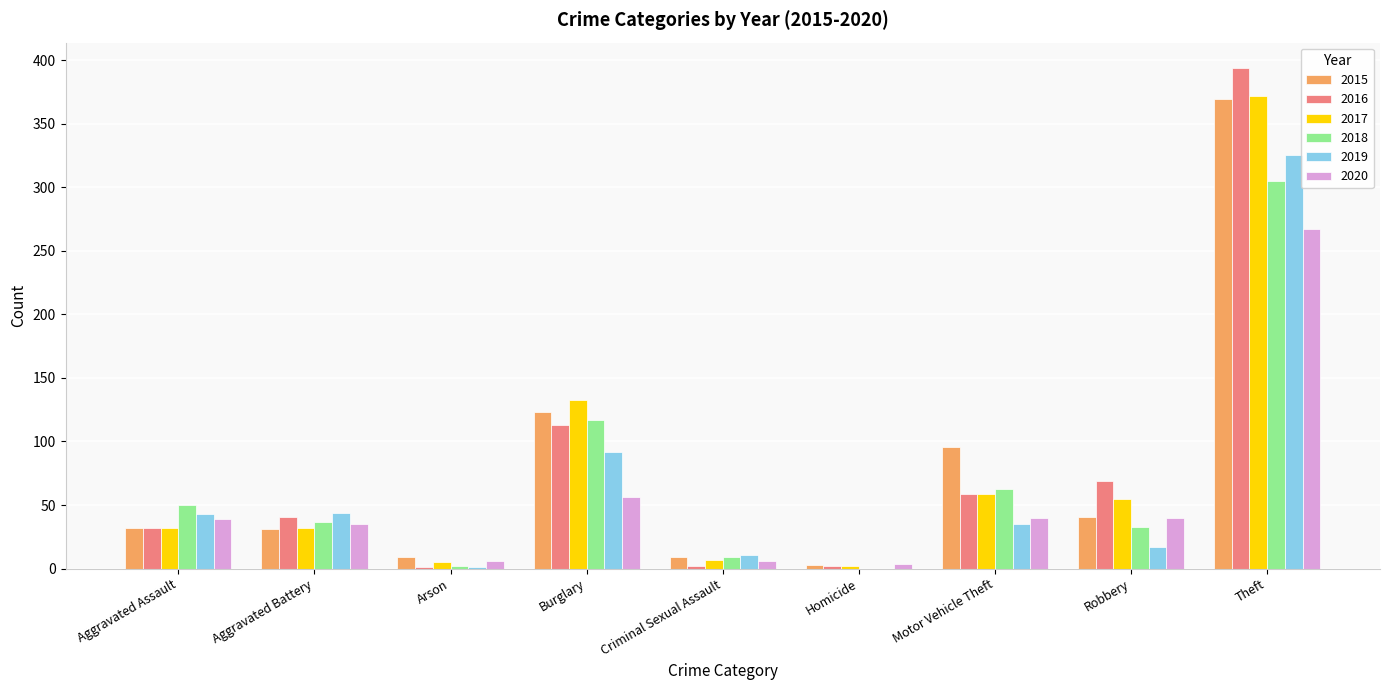

What is the maximum value shown in the chart?

394